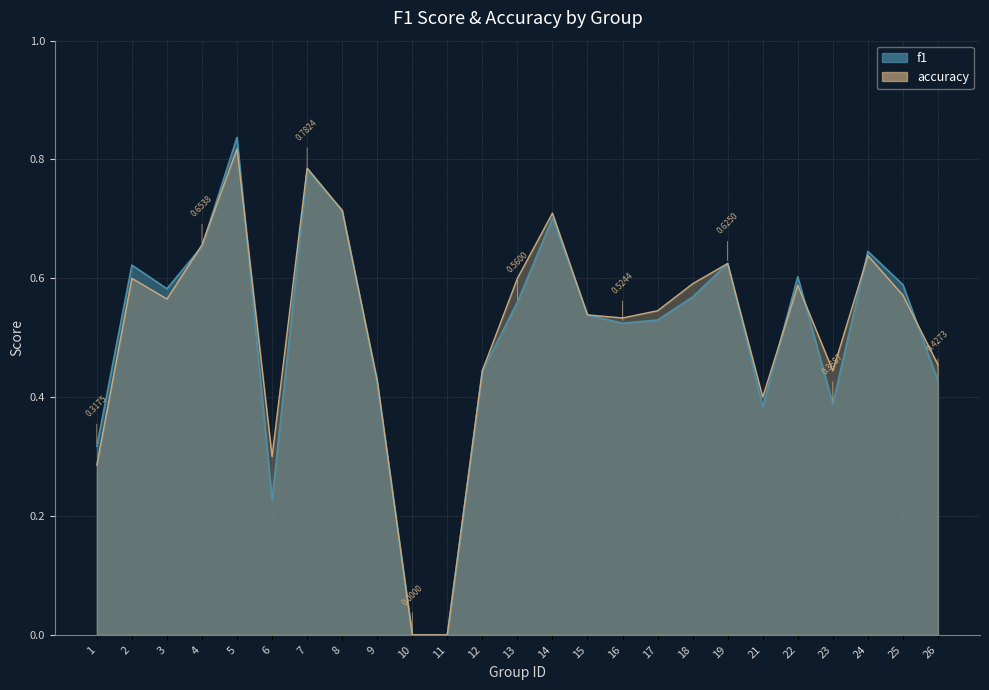

What is the difference between the maximum and minimum values in the f1 series?

0.8